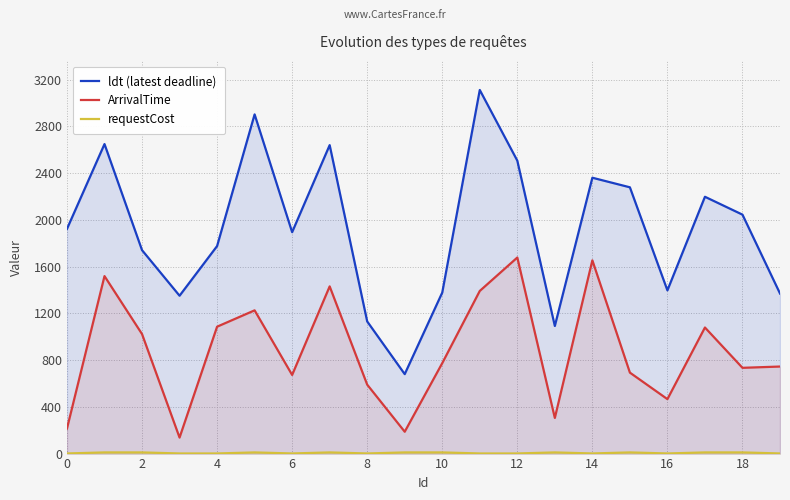

The value of ArrivalTime at 16 is 295. True or false?

False